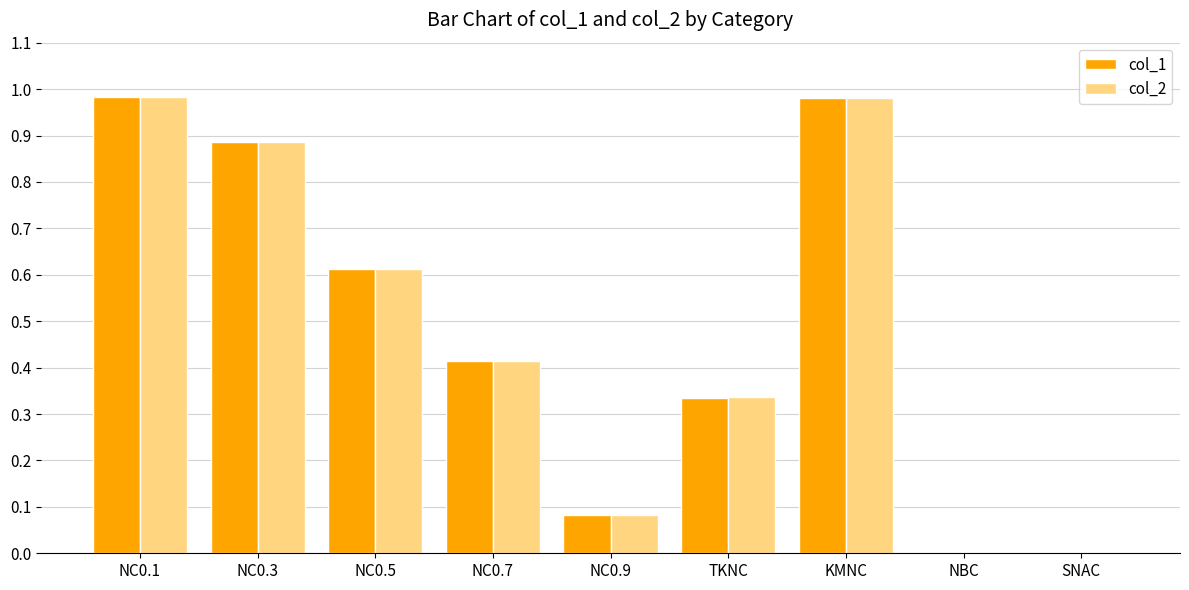

Is it true that col_2 equals 0.6 at NC0.3?

False